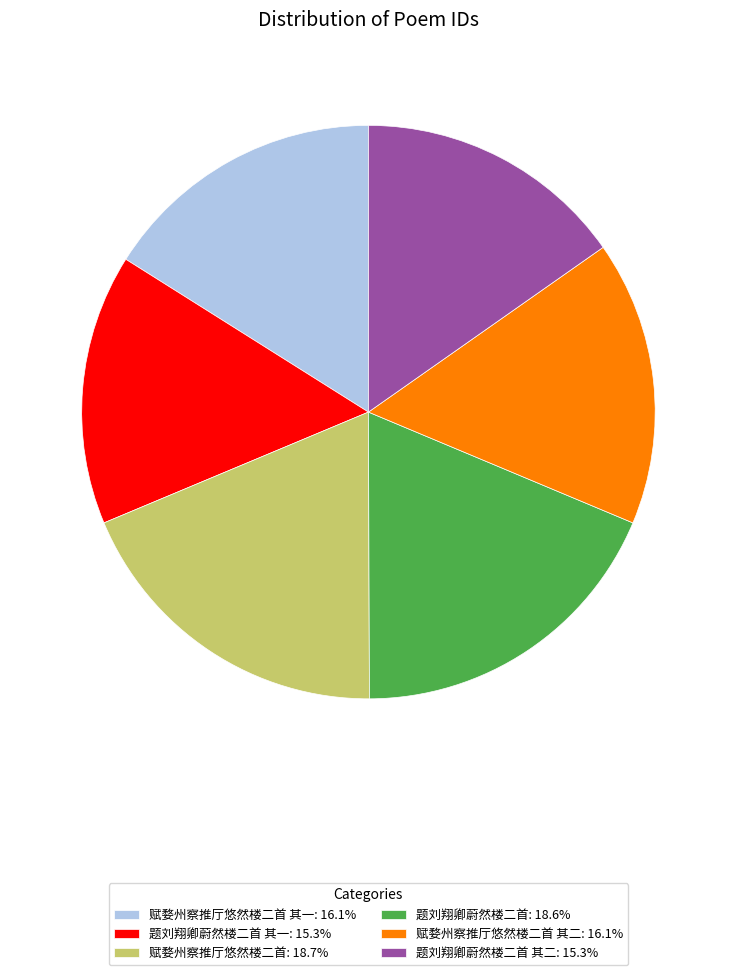

Is there any slice that represents more than half of the pie?

No